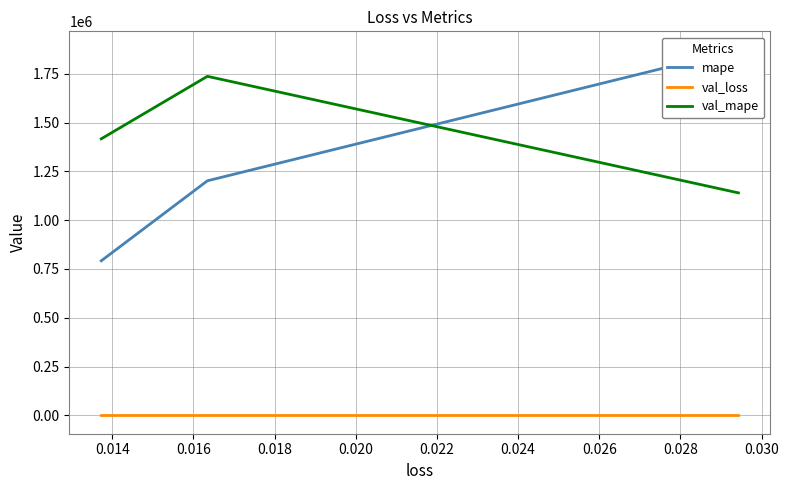

How many categories are shown in the chart?

3